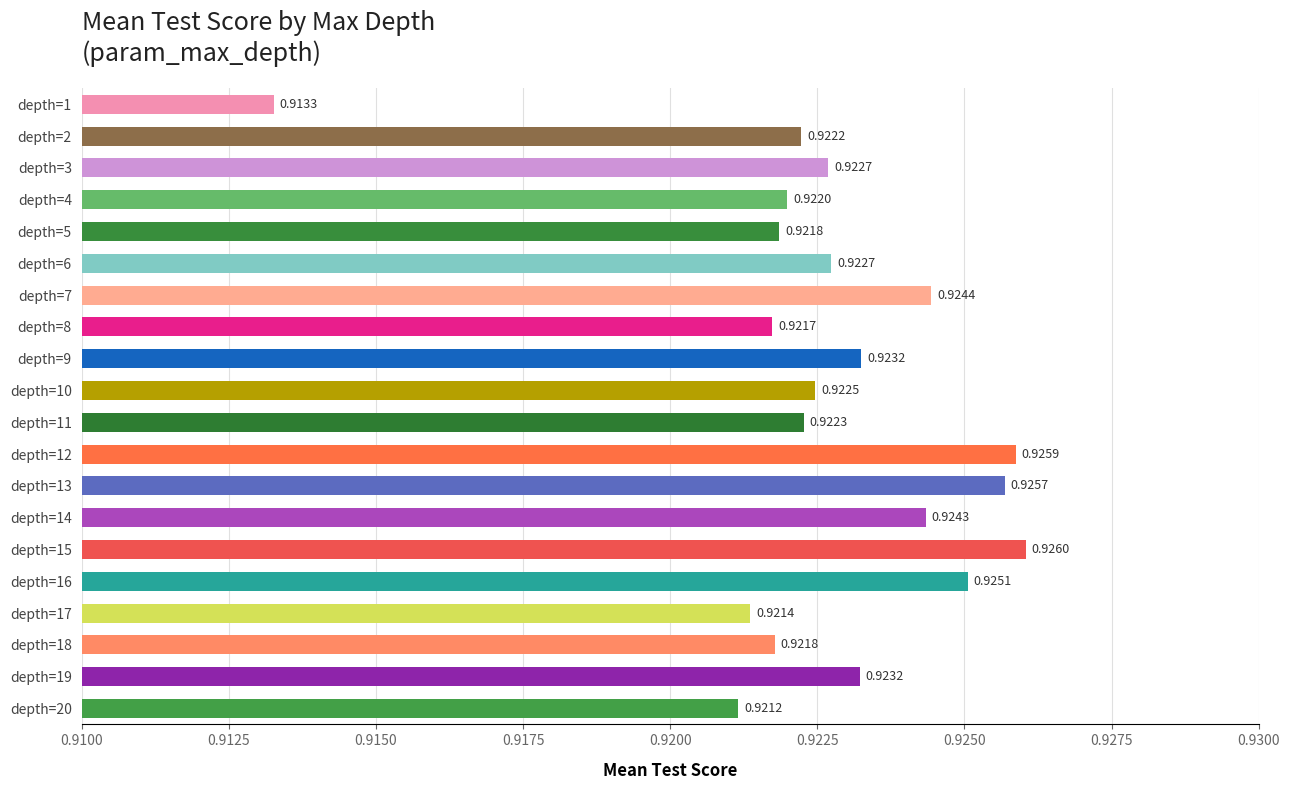

What is the sum of the values at depth=1 and depth=5?

1.8